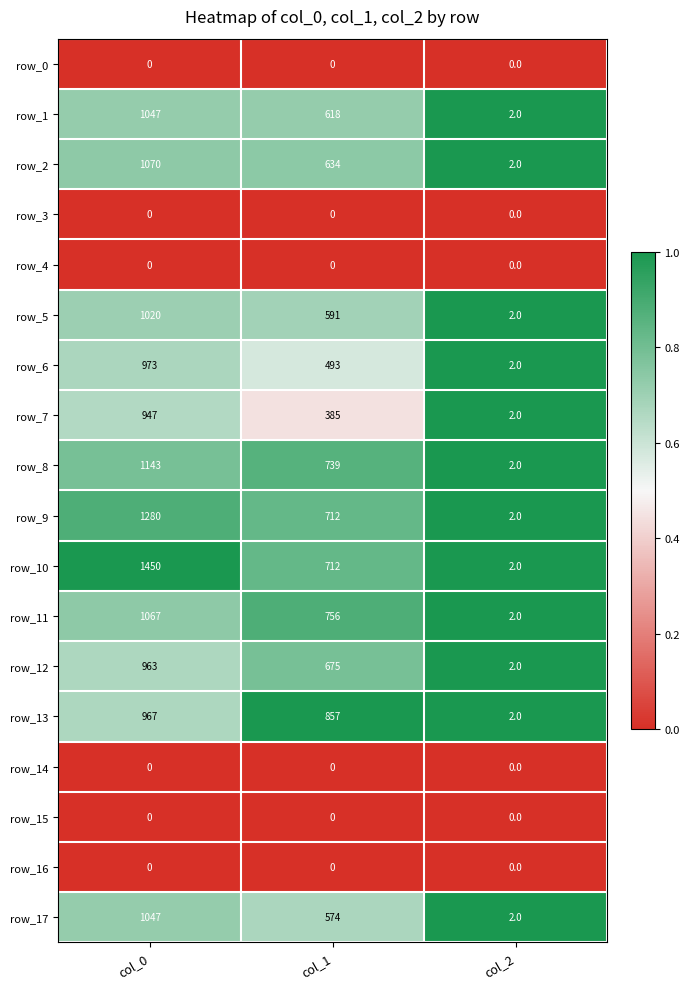

Which series has the largest total across all categories?

row_10